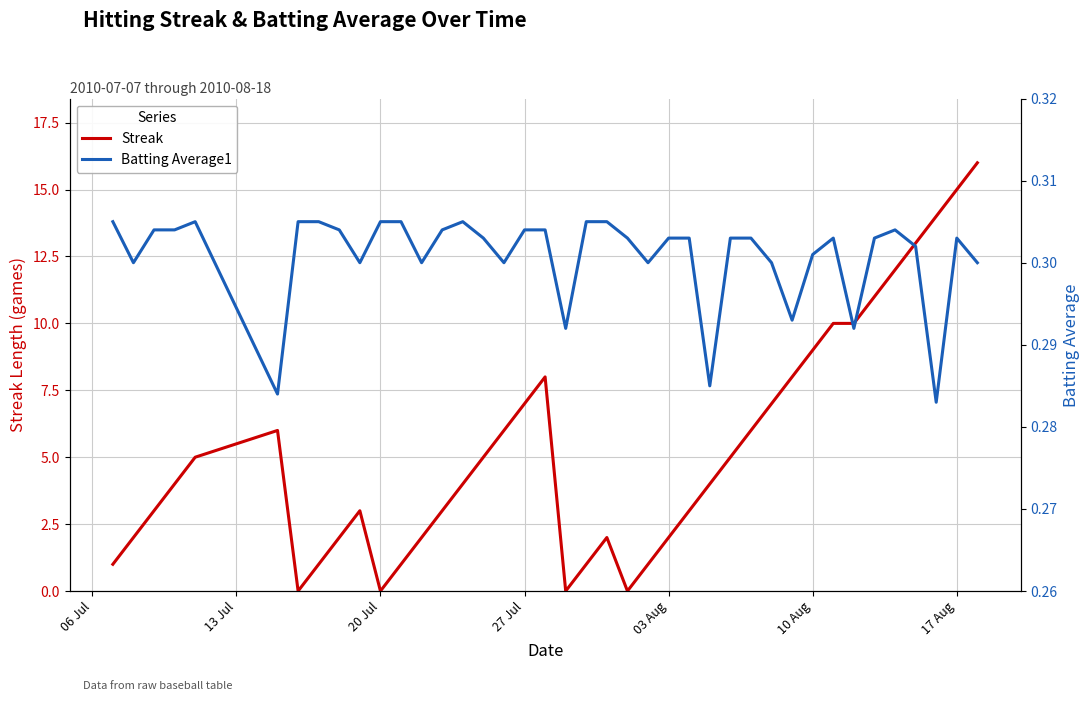

After their last crossing, which series has the higher values: Batting Average1 or Streak?

Streak